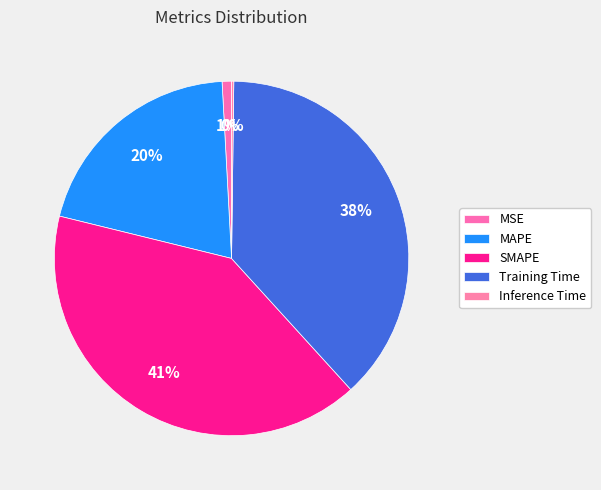

Does any single category account for the majority?

No